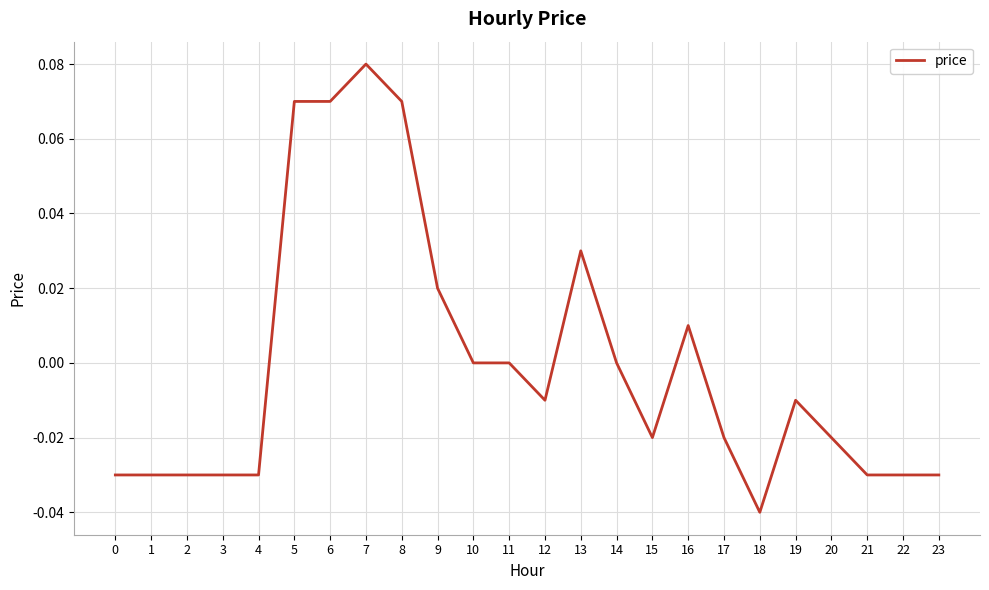

At which category does the chart reach its minimum across all series?

18